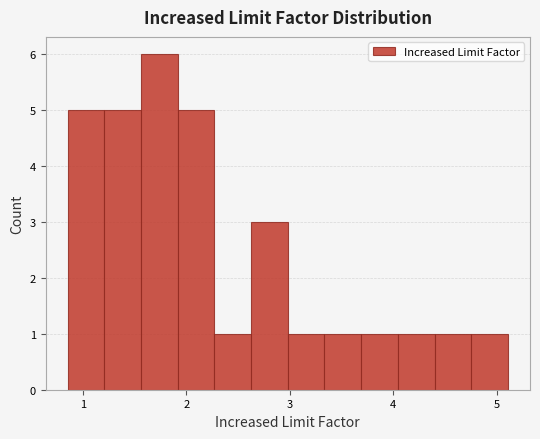

Read against the x-axis, roughly where is the centre of the tallest bar?

1.7